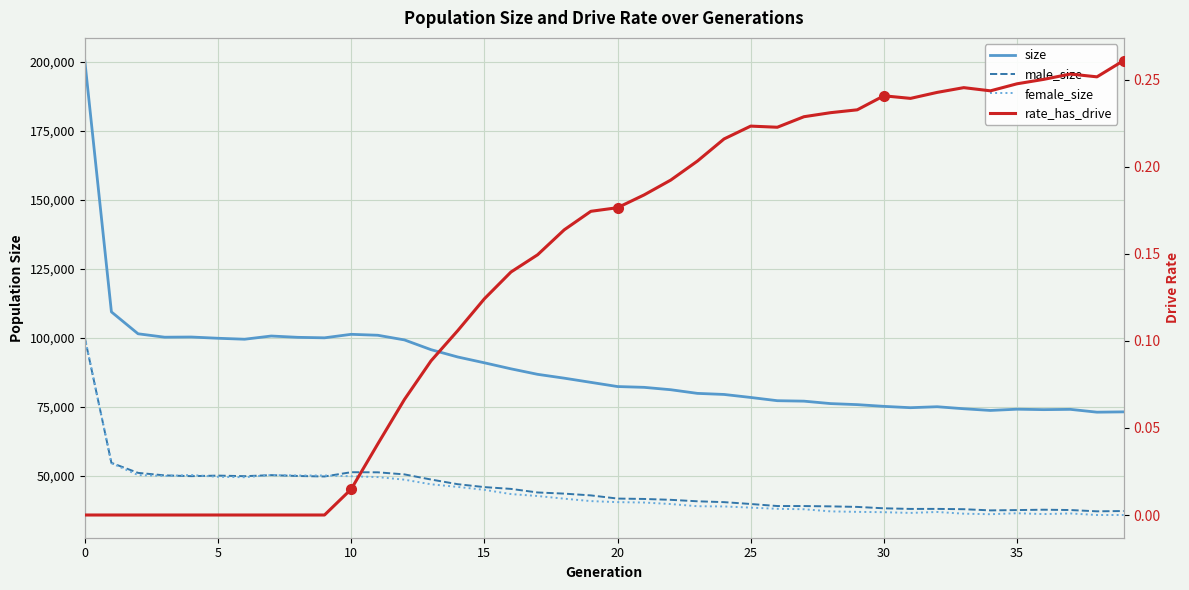

The value of female_size at 19 is 21706.7. True or false?

False